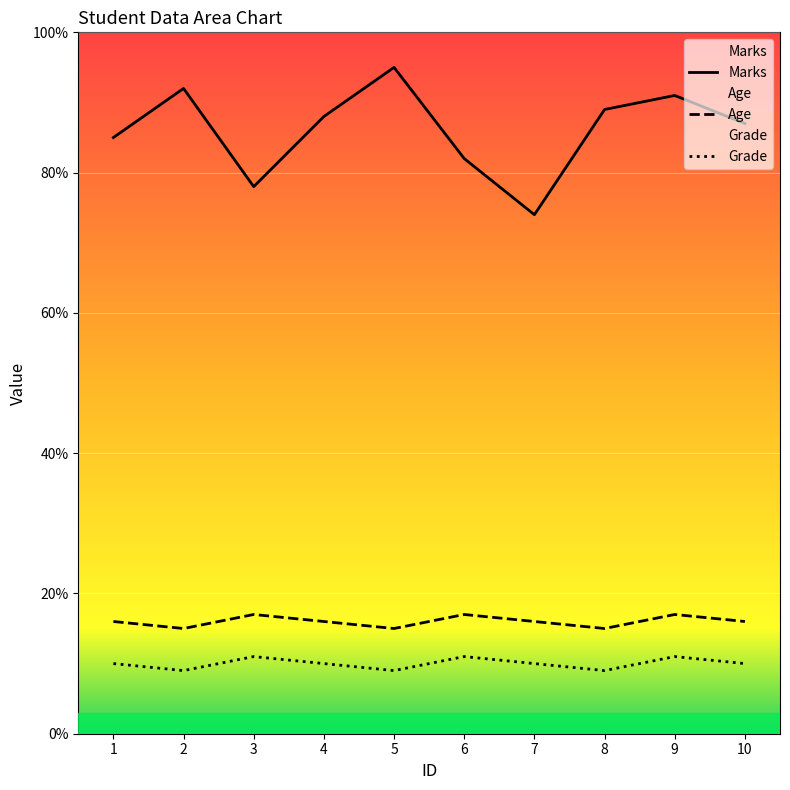

What is the greatest value displayed?

95